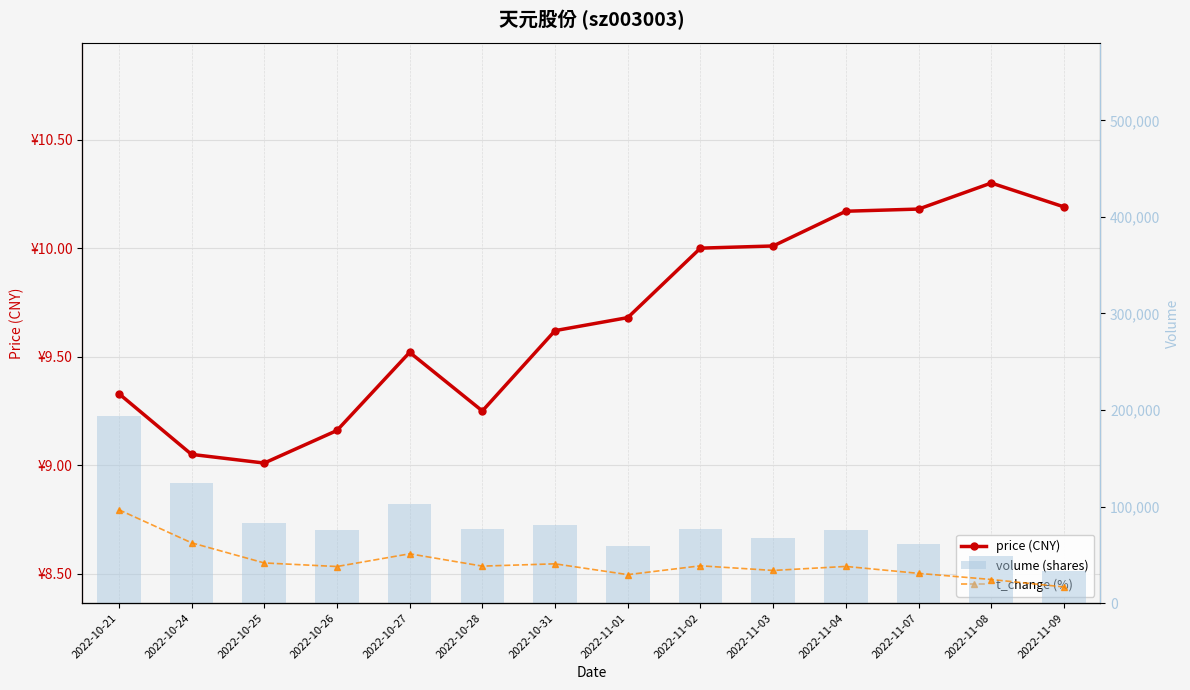

What are all the series names shown in the legend?

price (CNY), volume (shares), t_change (%)